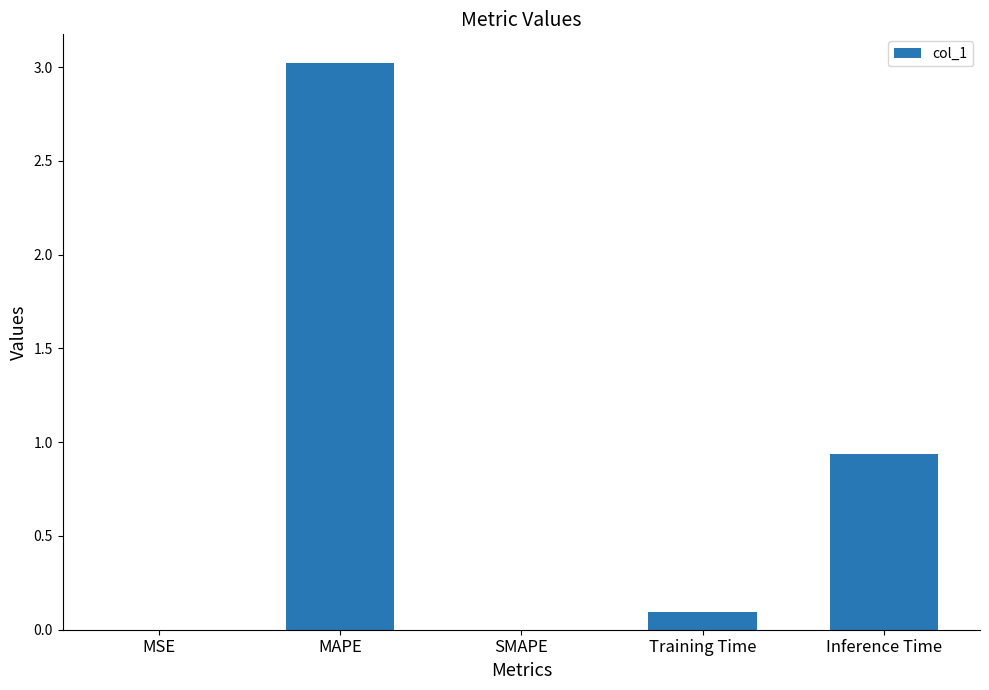

What is the sum of the values at MAPE and Inference Time?

4.0